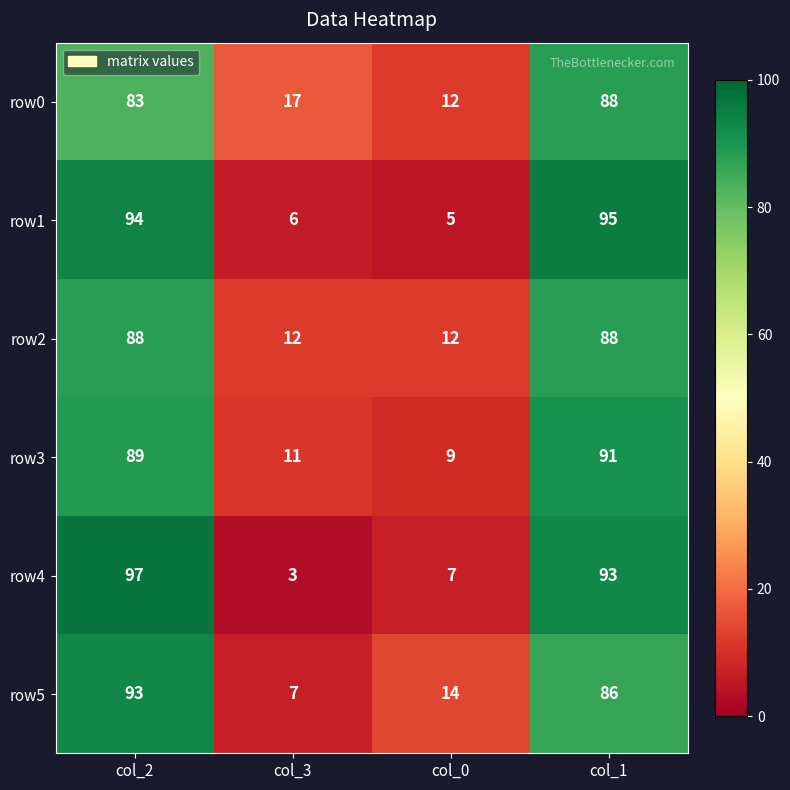

What is the difference between the row0 values at col_2 and col_1?

5